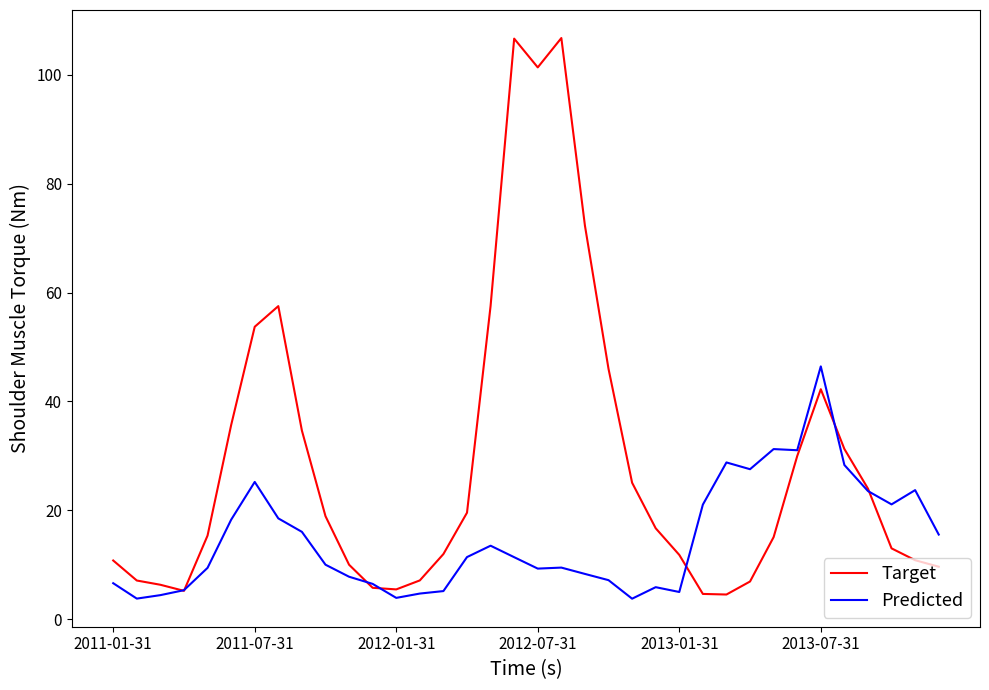

Which series has the largest range (max minus min)?

Target